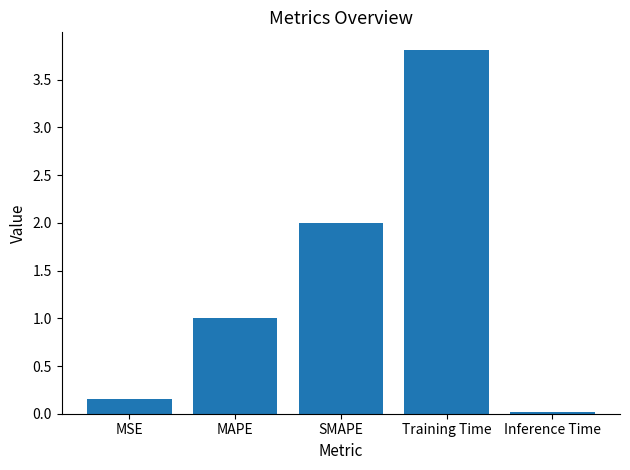

What is the difference between the maximum and minimum values?

3.8